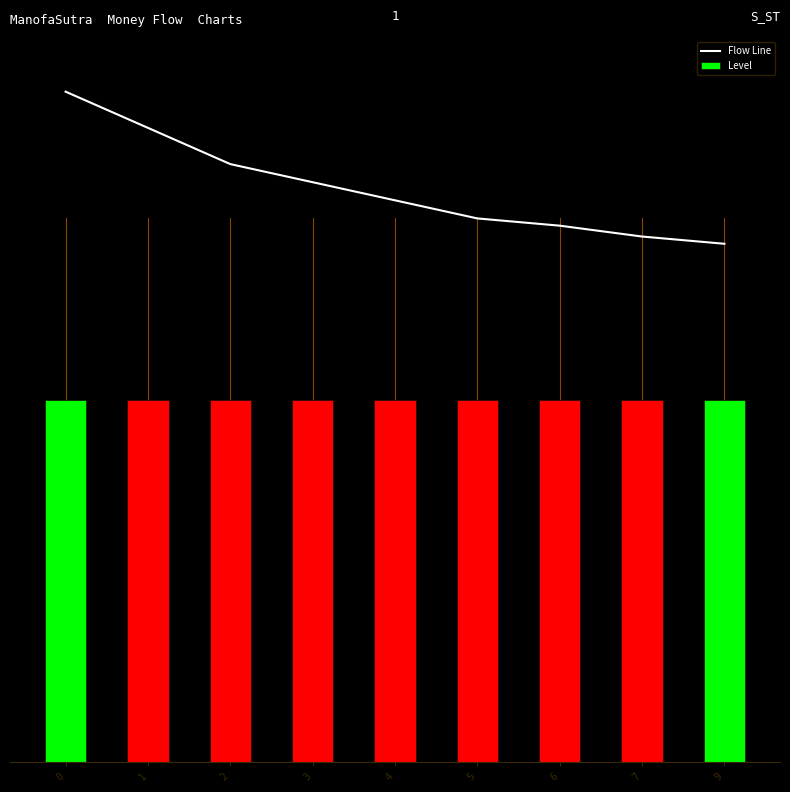

What is the average value of the Level series?

1.0